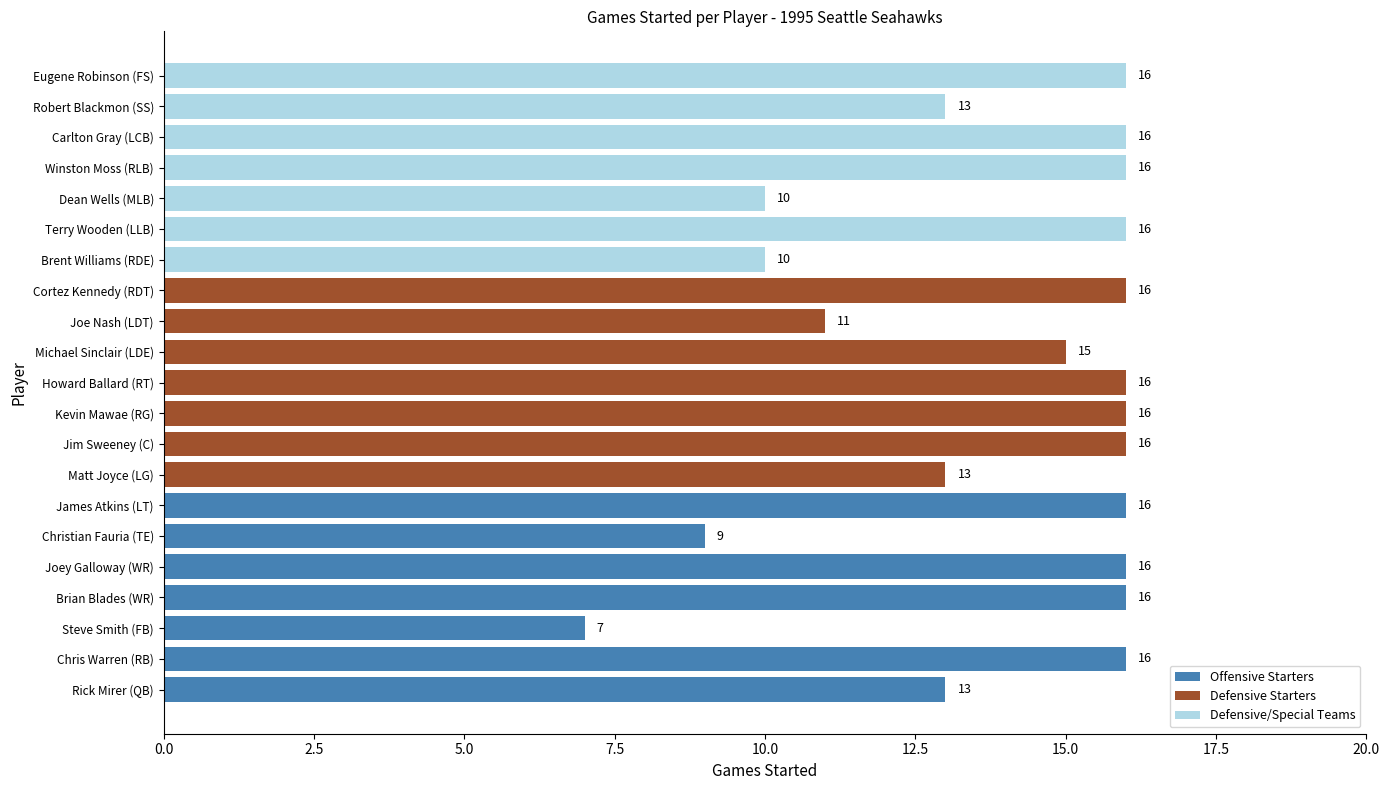

Reading bottom to top, what are all the values shown in this chart?

Rick Mirer (QB)=13	Chris Warren (RB)=16	Steve Smith (FB)=7	Brian Blades (WR)=16	Joey Galloway (WR)=16	Christian Fauria (TE)=9	James Atkins (LT)=16	Matt Joyce (LG)=13	Jim Sweeney (C)=16	Kevin Mawae (RG)=16	Howard Ballard (RT)=16	Michael Sinclair (LDE)=15	Joe Nash (LDT)=11	Cortez Kennedy (RDT)=16	Brent Williams (RDE)=10	Terry Wooden (LLB)=16	Dean Wells (MLB)=10	Winston Moss (RLB)=16	Carlton Gray (LCB)=16	Robert Blackmon (SS)=13	Eugene Robinson (FS)=16